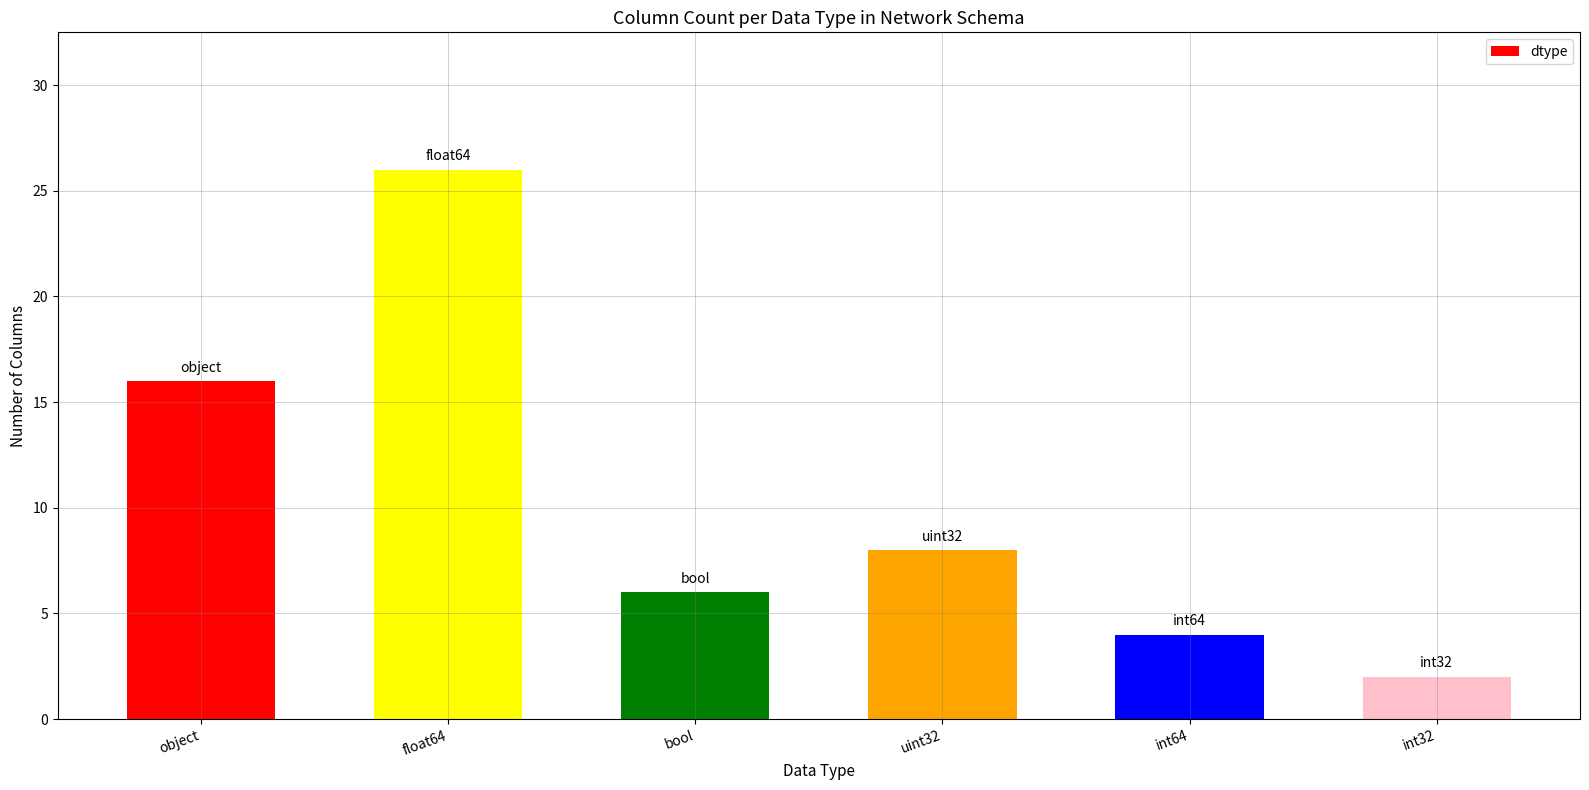

Reading left to right, list all the values displayed in this chart.

16	26	6	8	4	2